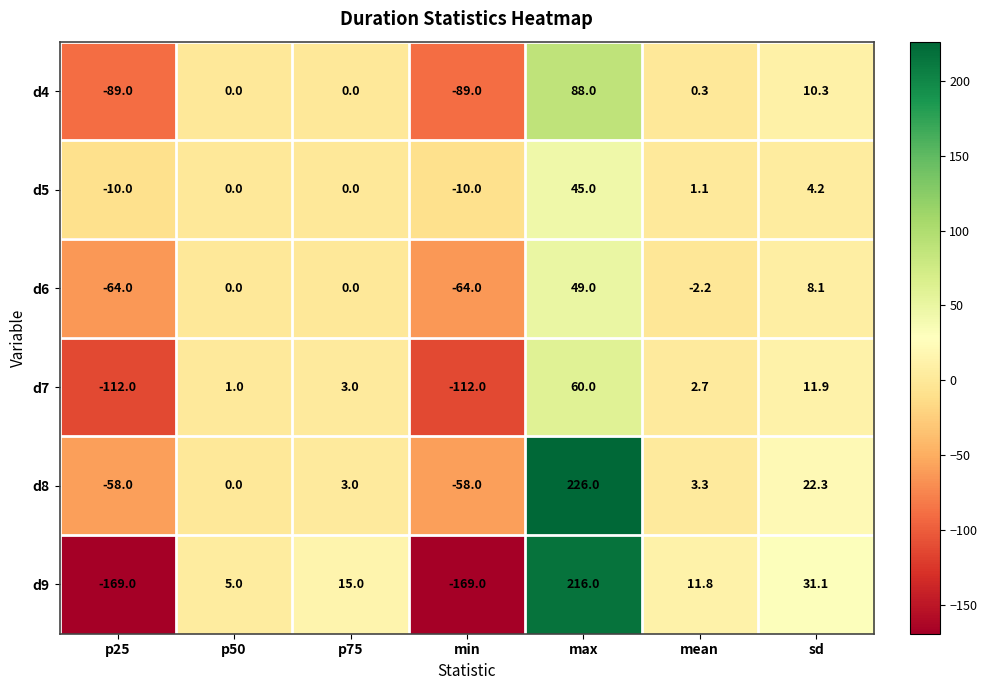

What is the difference between the maximum and second lowest values in the d7 series?

172.0